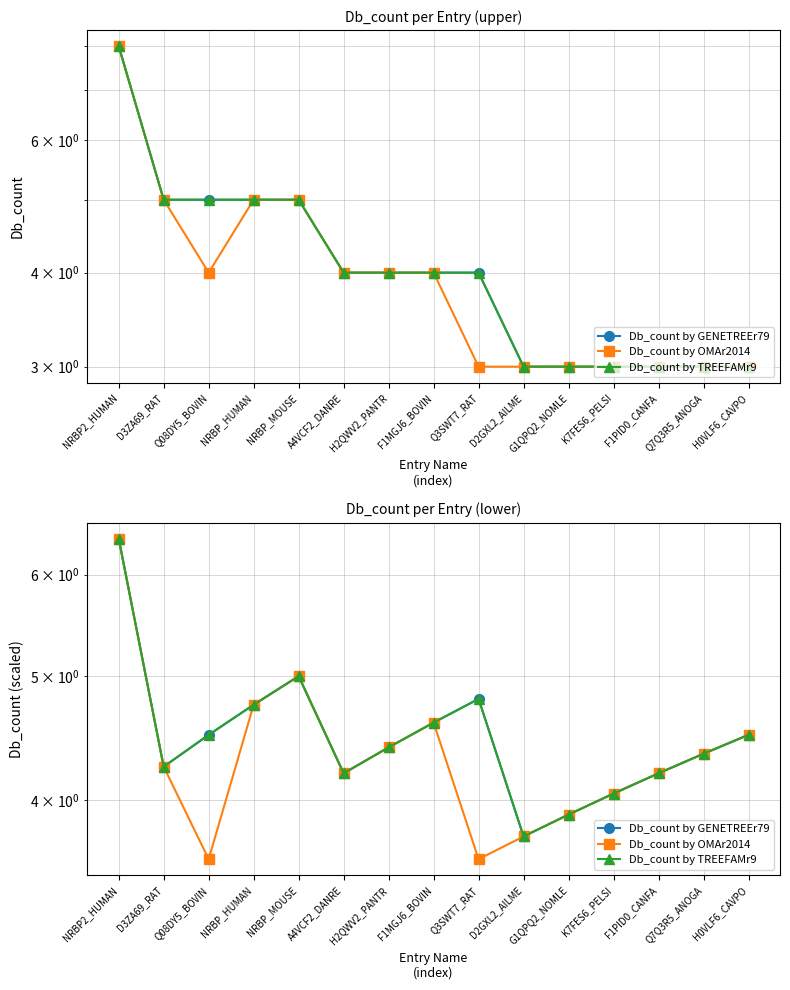

What are all the series names shown in the legend?

Db_count by GENETREEr79, Db_count by OMAr2014, Db_count by TREEFAMr9